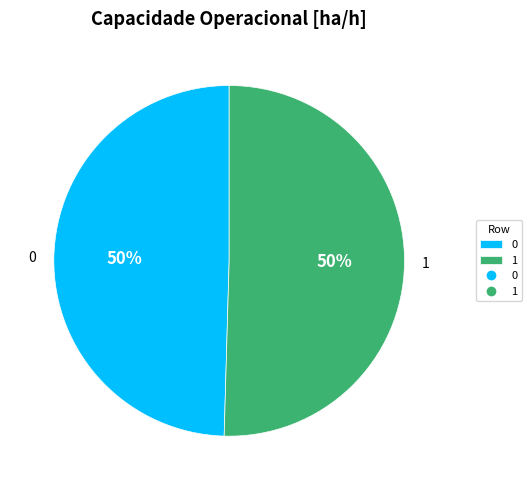

What percentage is the 0 slice, to the nearest percent?

50%